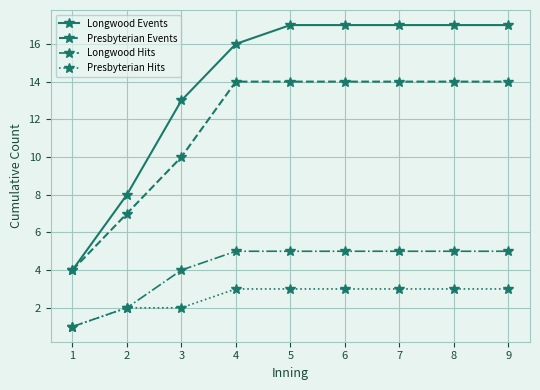

What is the difference between the maximum and minimum values in the Longwood Events series?

13